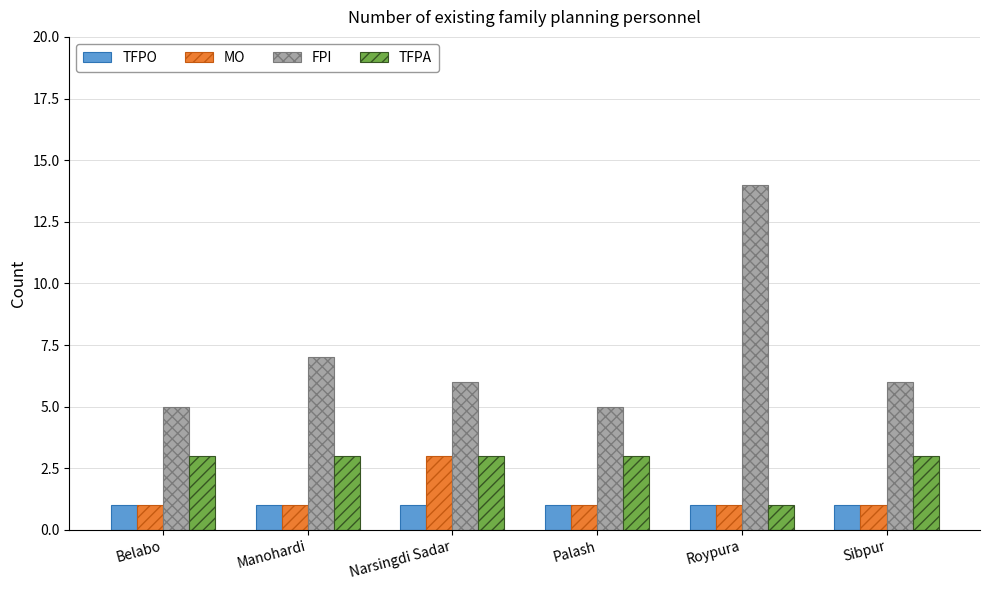

What is the maximum value shown in the chart?

14